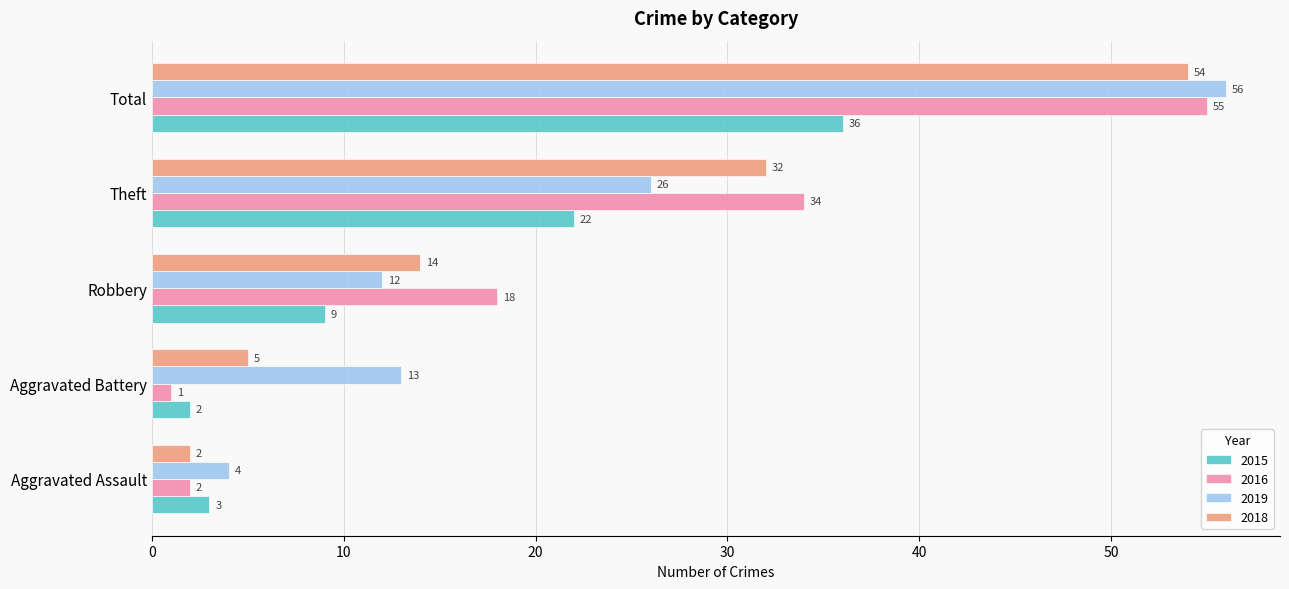

Which series changed the most between Aggravated Assault and Total?

2016